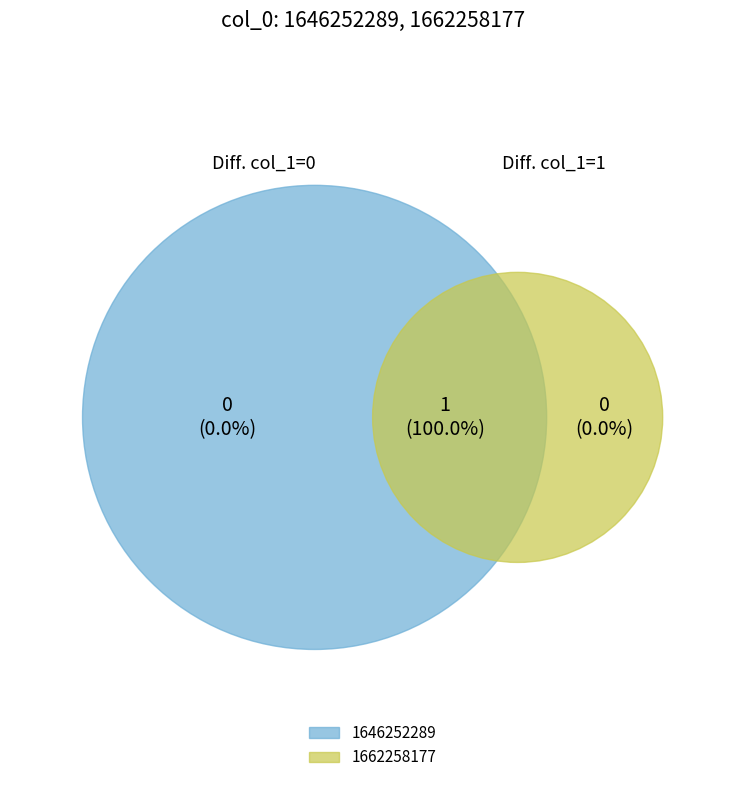

Combined, do 1646252289 and 1662258177 account for over 50%?

Yes